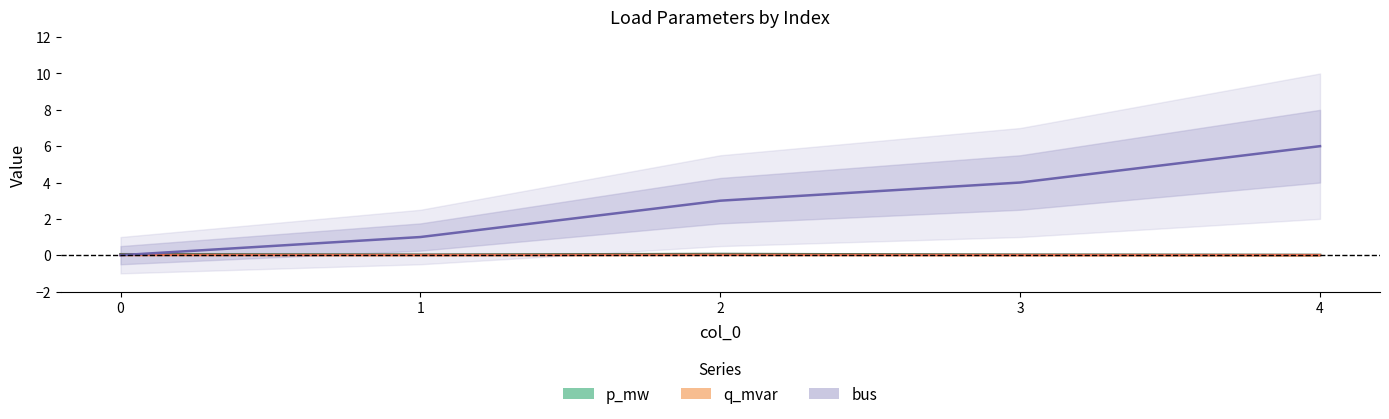

True or false: bus has a value of 0.5 at 1.

False